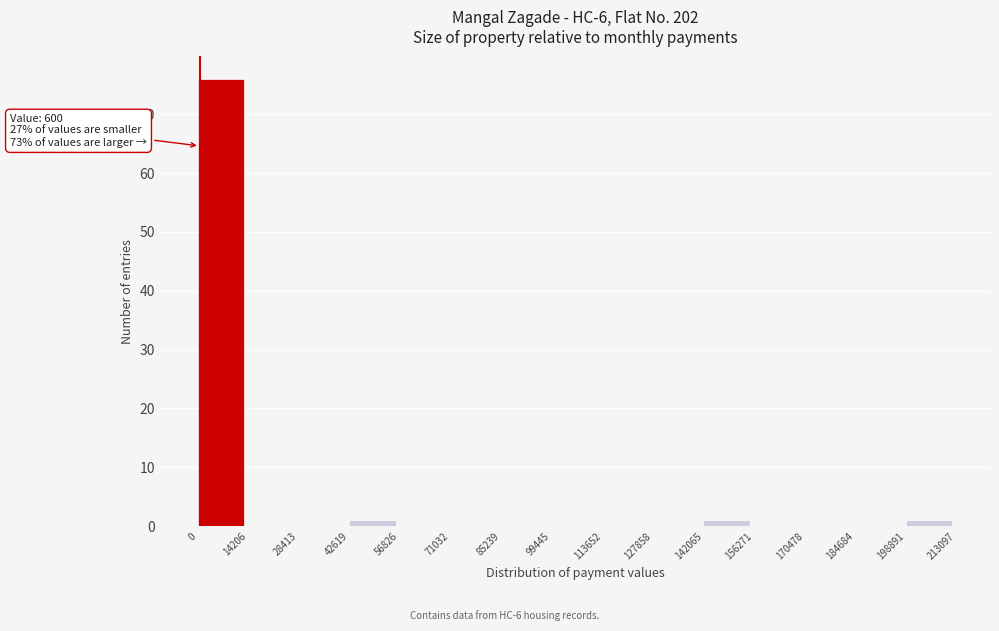

Which range on the x-axis has the tallest bar?

0 to 14206